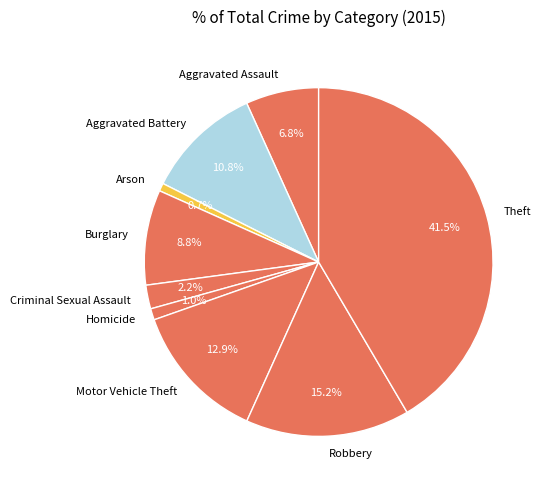

Approximately how many times larger is the value at Aggravated Assault compared to Arson?

9.2